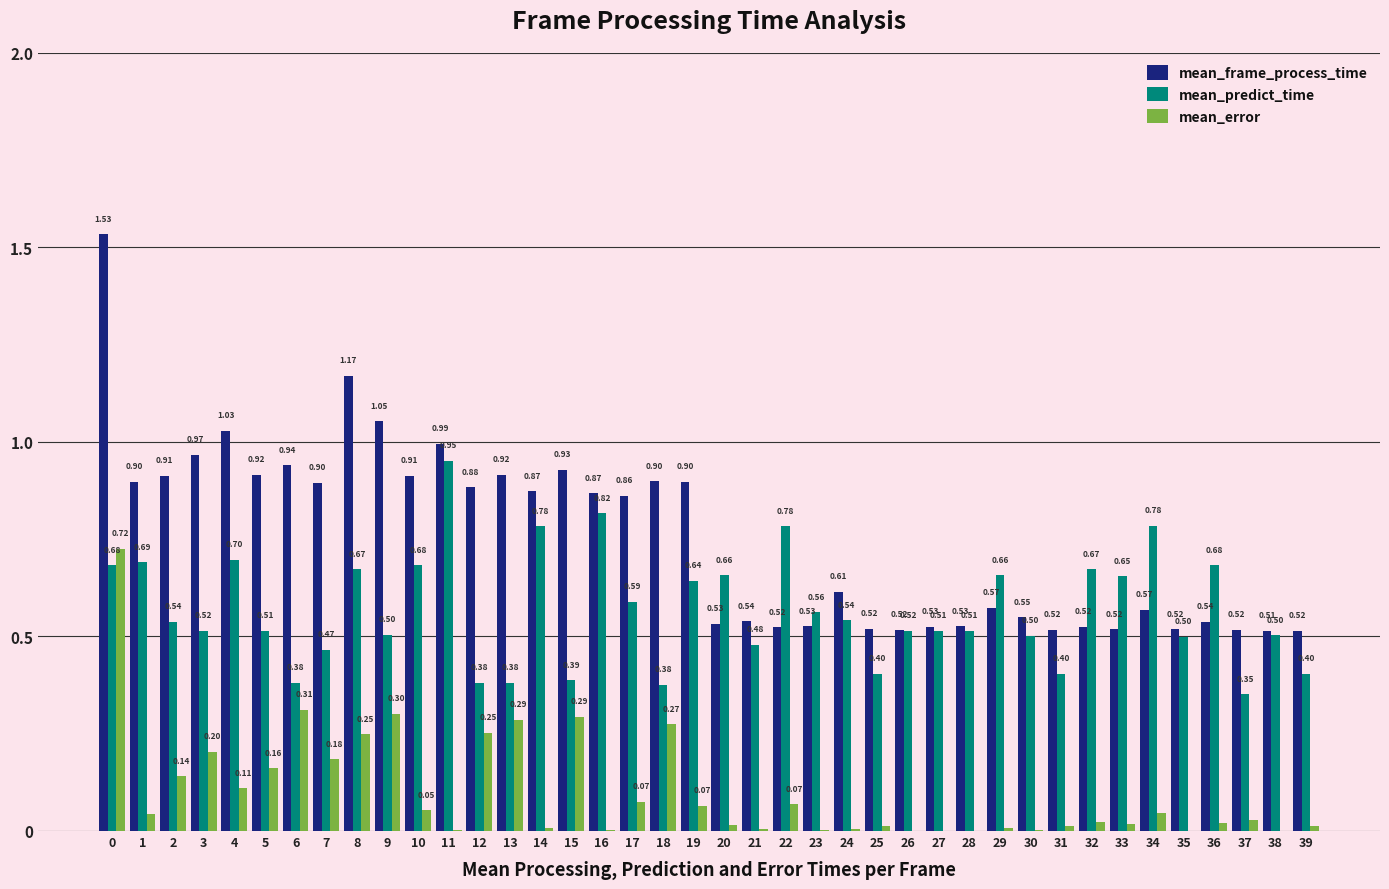

Between 0 and 8, which series saw the biggest shift?

mean_error